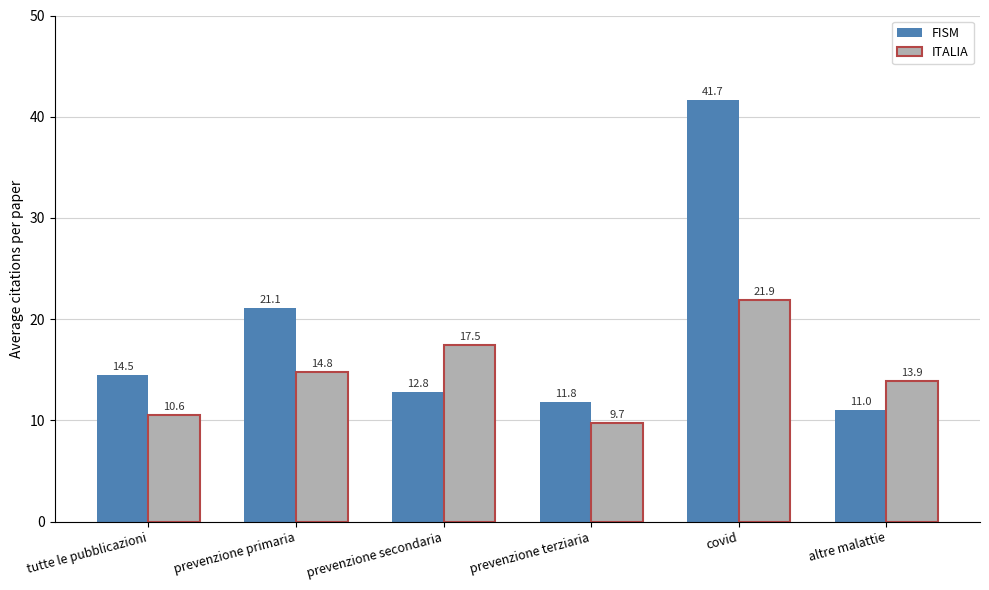

How many bars are there in each group?

2